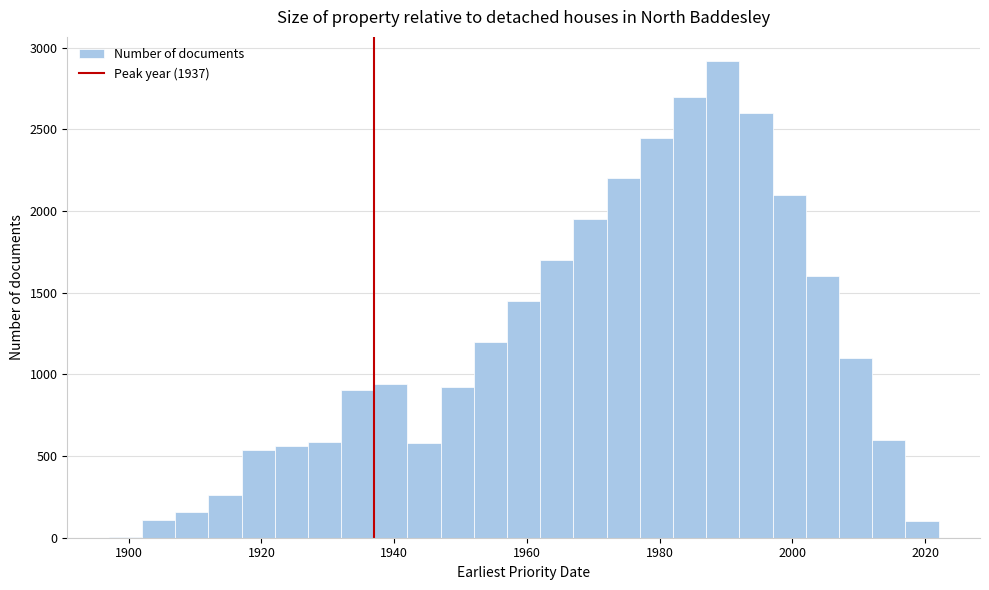

Around what value on the x-axis is the tallest bar? Give the approximate position of its centre, as read against the axis.

1990